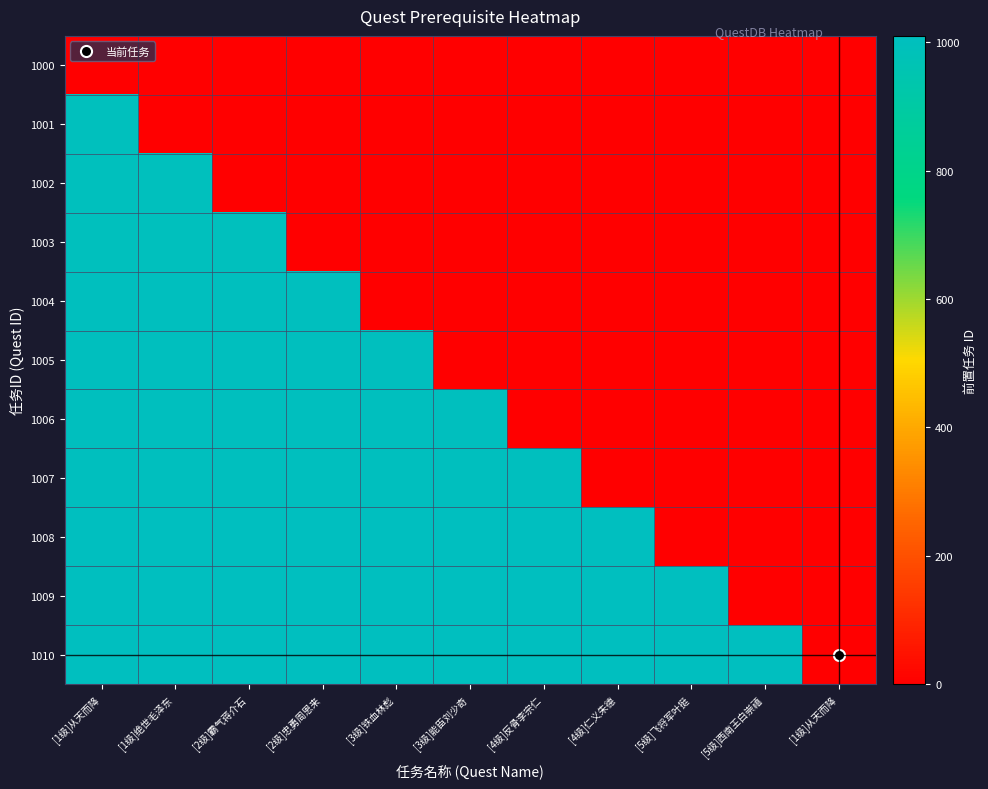

Between [4级]反骨李宗仁 and [2级]忠勇周恩来, which is larger?

[4级]反骨李宗仁